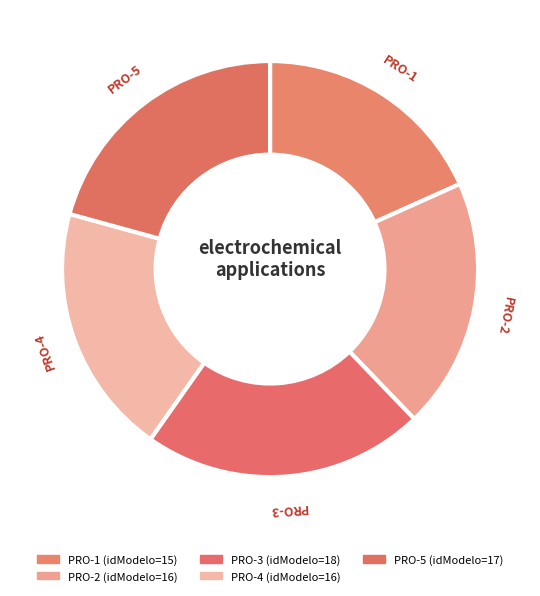

Is PRO-4 the majority of the pie?

No